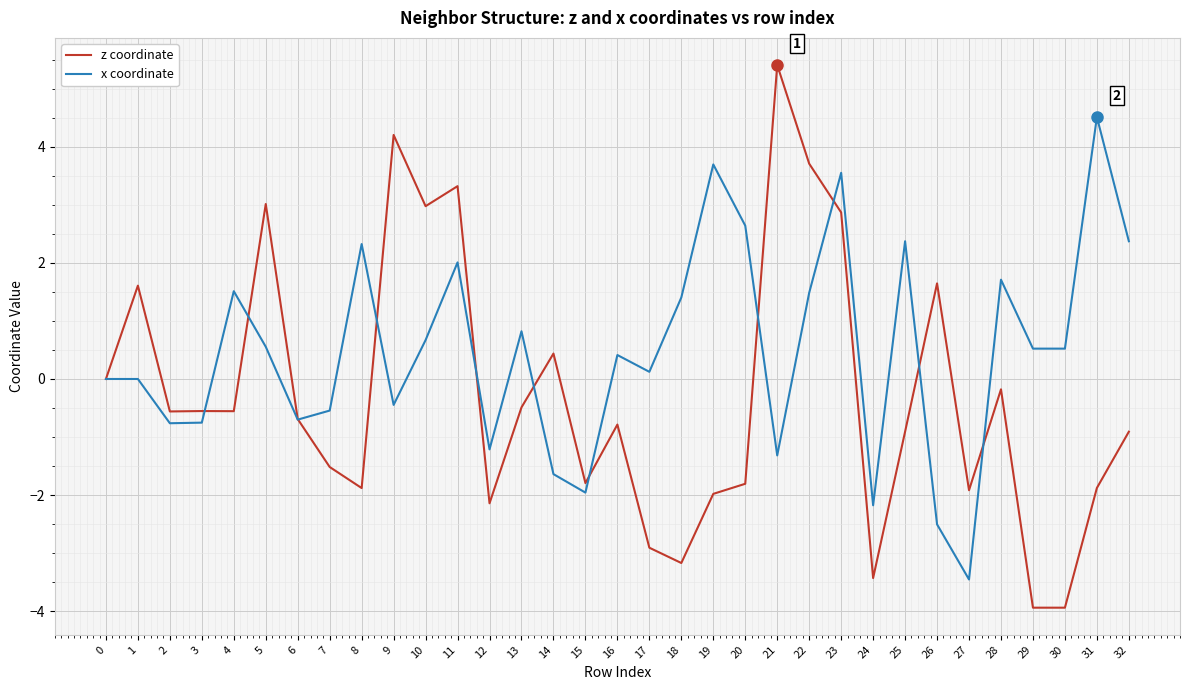

Between 0 and 7, which series saw the biggest shift?

z coordinate